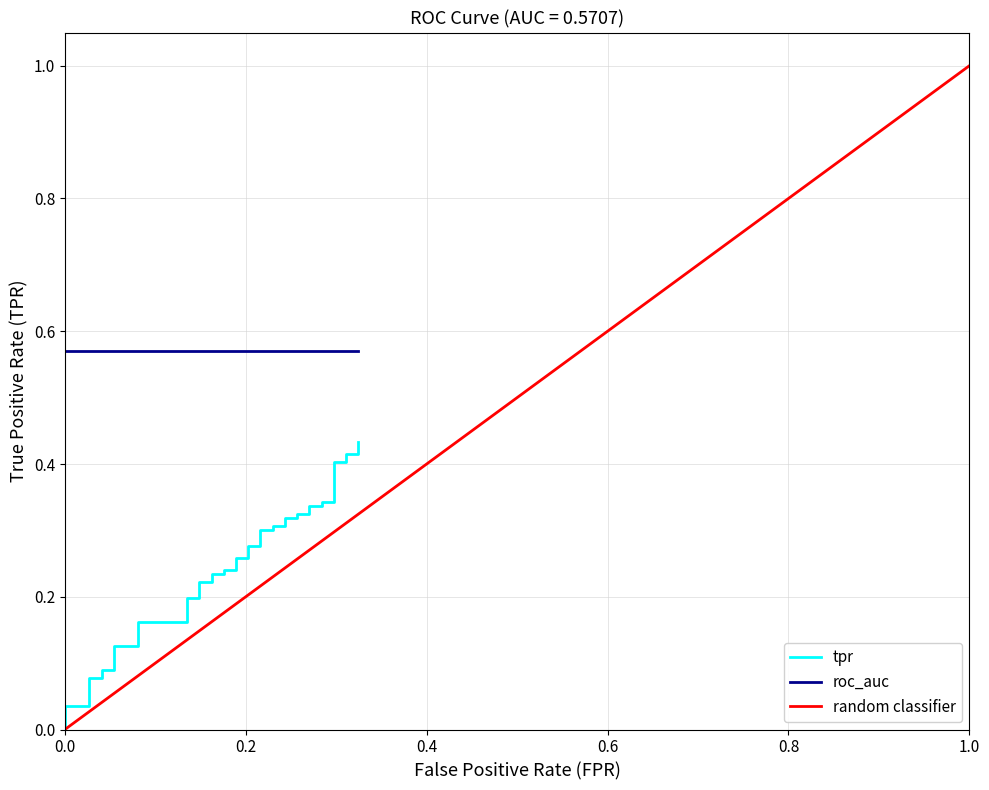

Reading right to left, what are all the values shown in this chart?

0.4	0.4	0.4	0.4	0.4	0.3	0.3	0.3	0.3	0.3	0.3	0.3	0.3	0.3	0.3	0.3	0.3	0.3	0.3	0.3	0.3	0.2	0.2	0.2	0.2	0.2	0.2	0.2	0.2	0.2	0.2	0.1	0.1	0.1	0.1	0.1	0.1	0.0	0.0	0.0